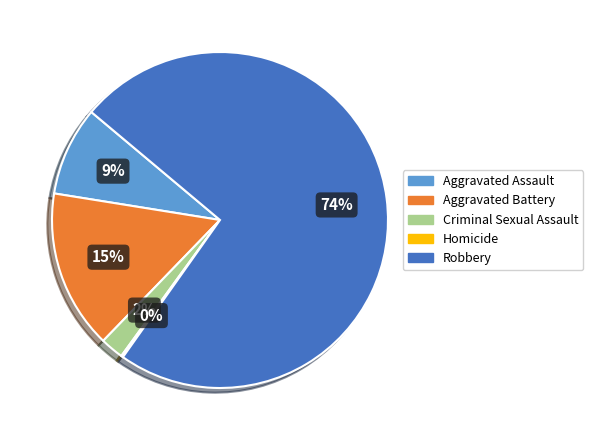

Combined, do Aggravated Battery and Robbery account for over 50%?

Yes